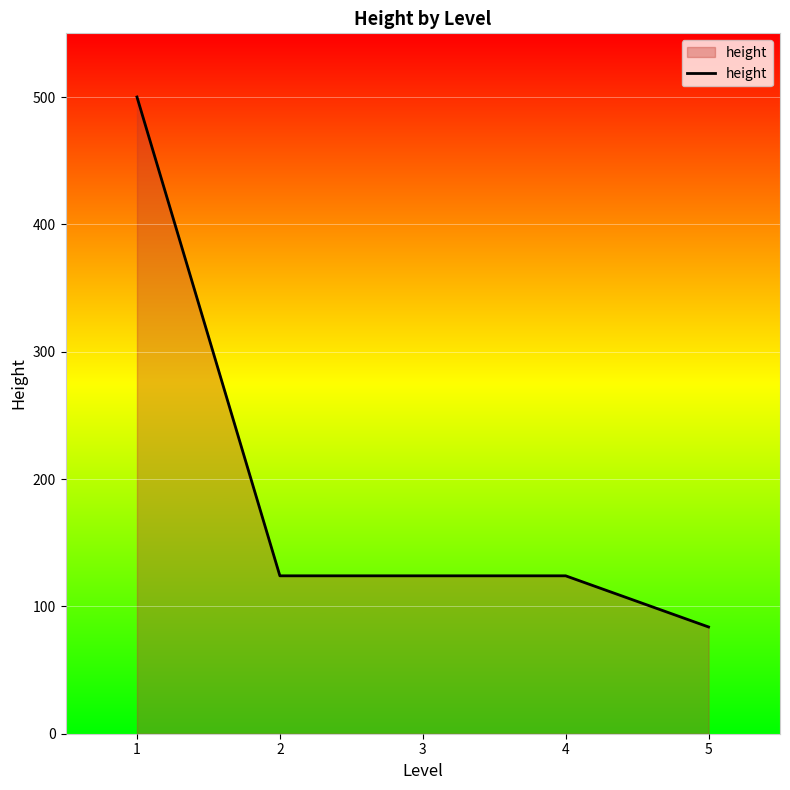

The value at 1 is 808.6. True or false?

False